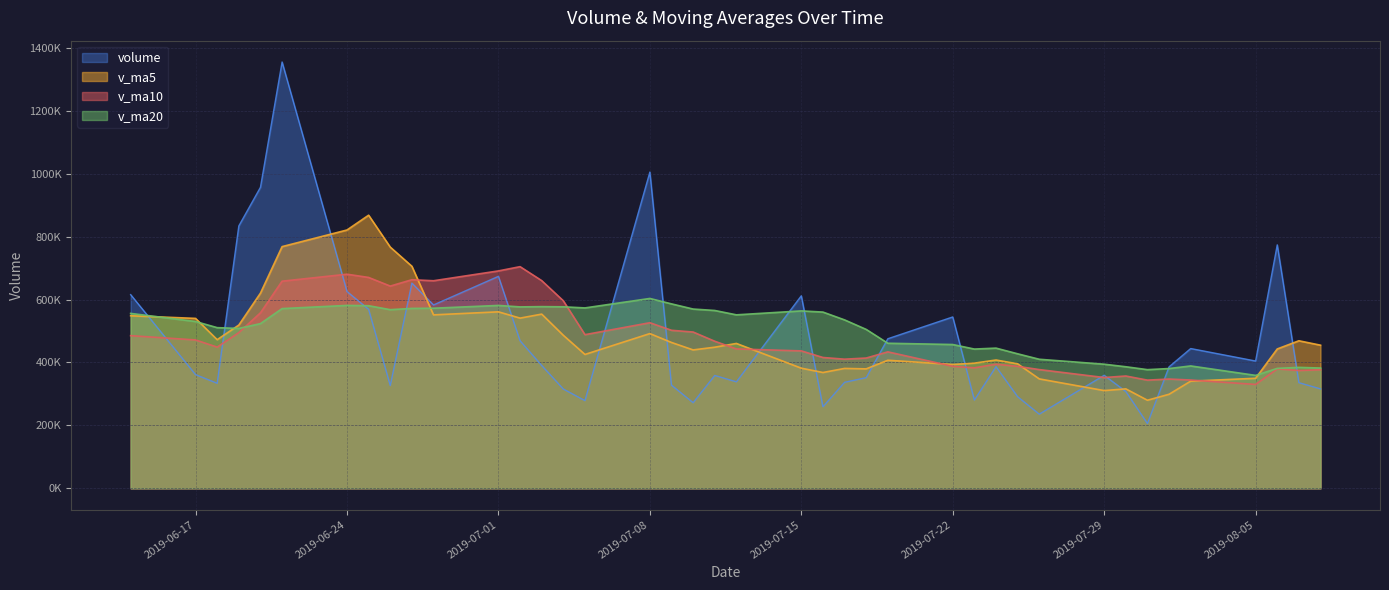

What is the total value across all series at 2019-08-05?

1443441.4